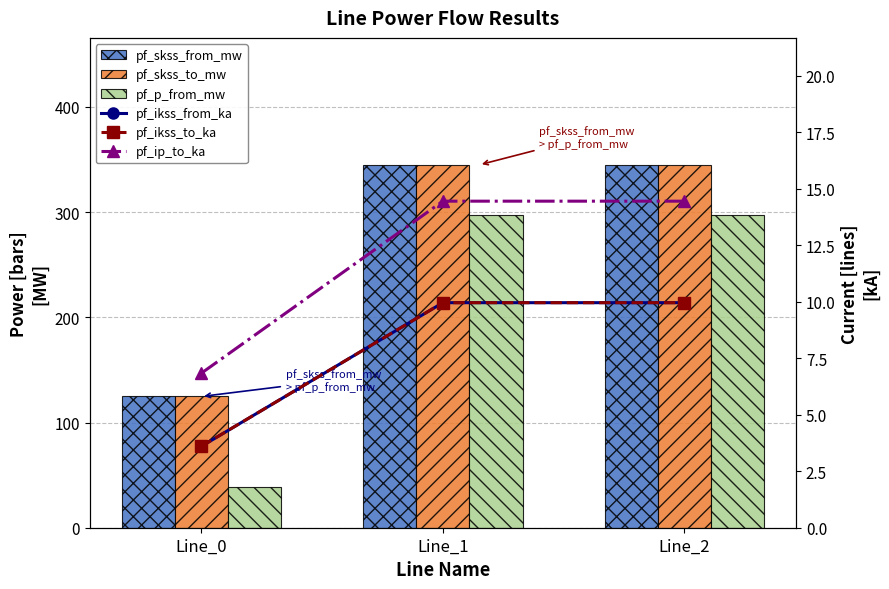

The value of pf_ip_to_ka at Line_2 is 14.4. True or false?

True